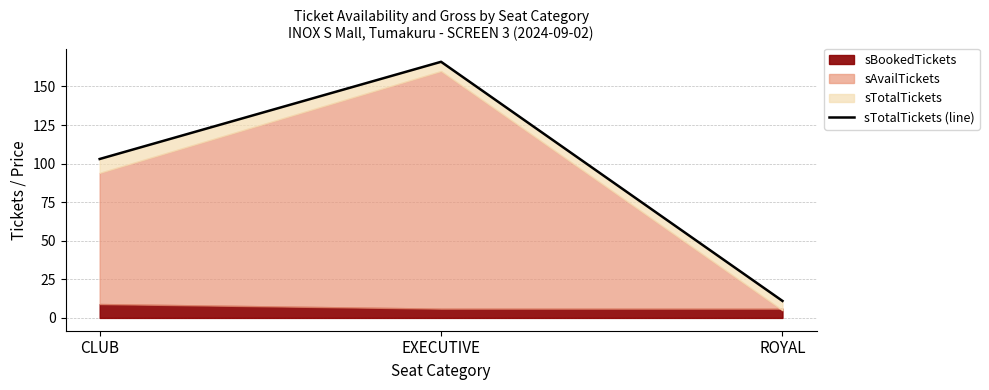

At which category does the chart reach its peak across all series?

EXECUTIVE